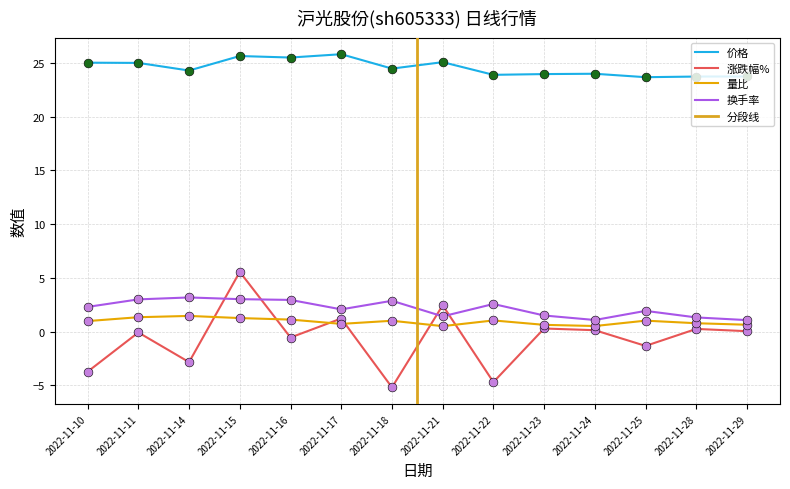

What is the total value across all series at 2022-11-11?

29.3